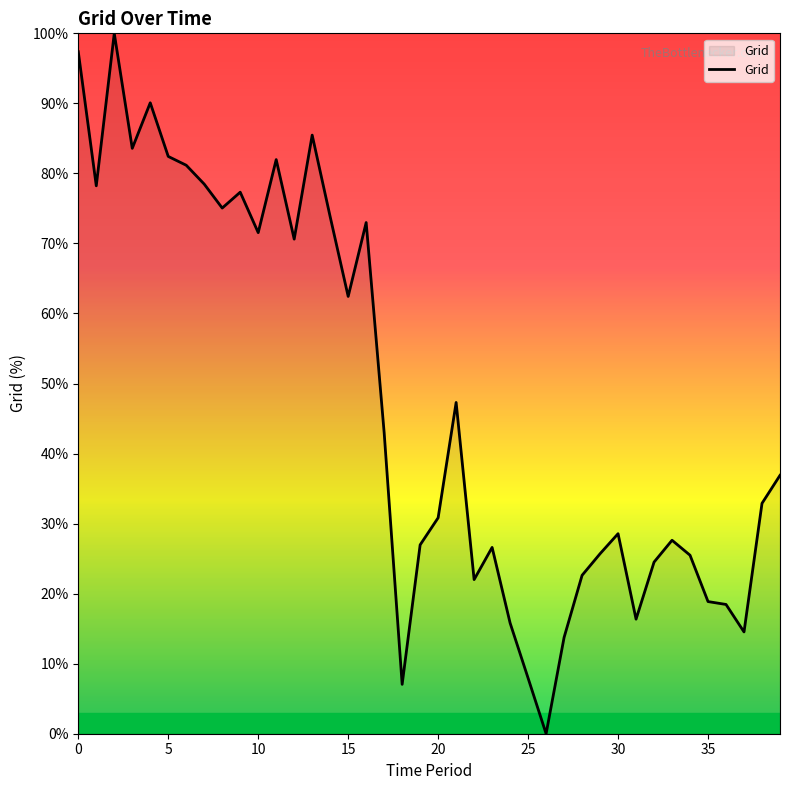

What is the difference between the maximum and minimum values?

100.0